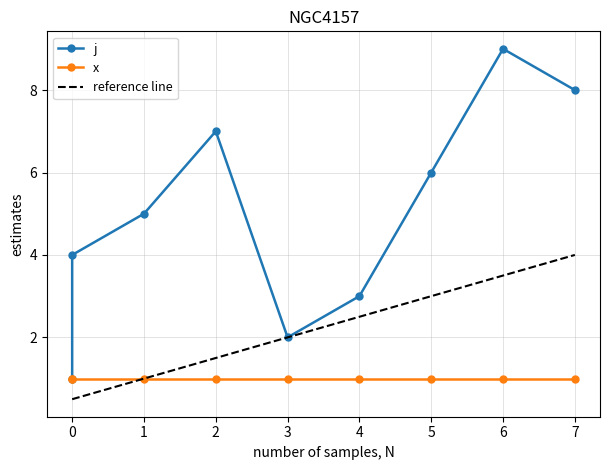

How many categories are shown in the chart?

9